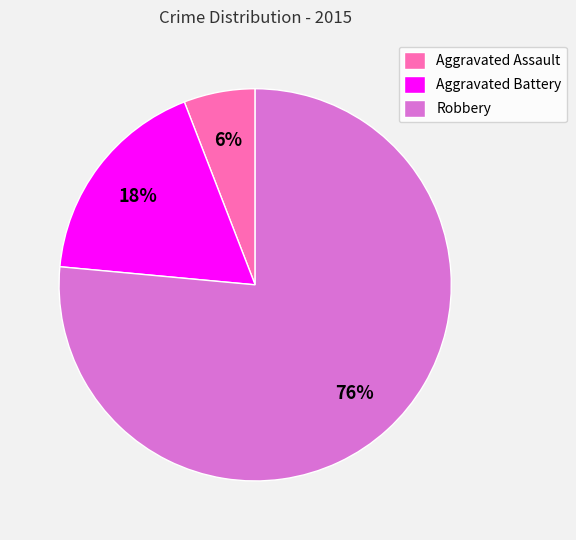

Does Robbery represent more than half of the total?

Yes